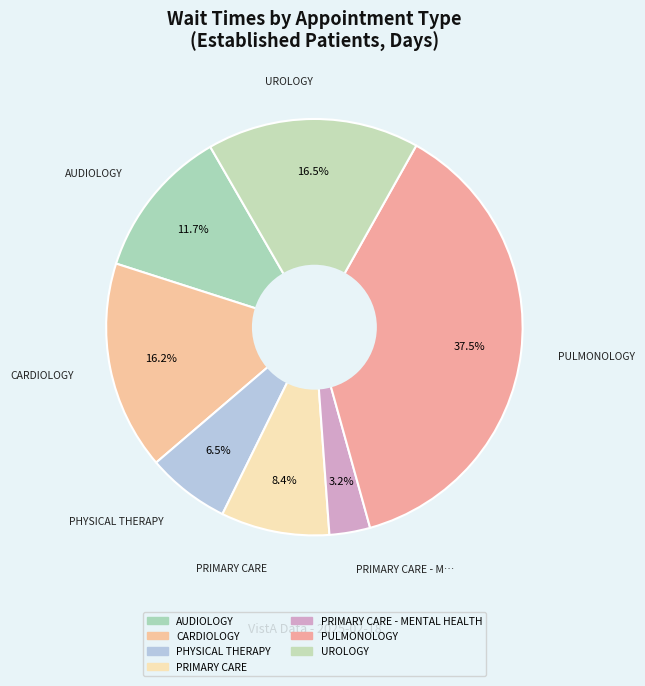

What is the largest slice in the pie chart?

PULMONOLOGY